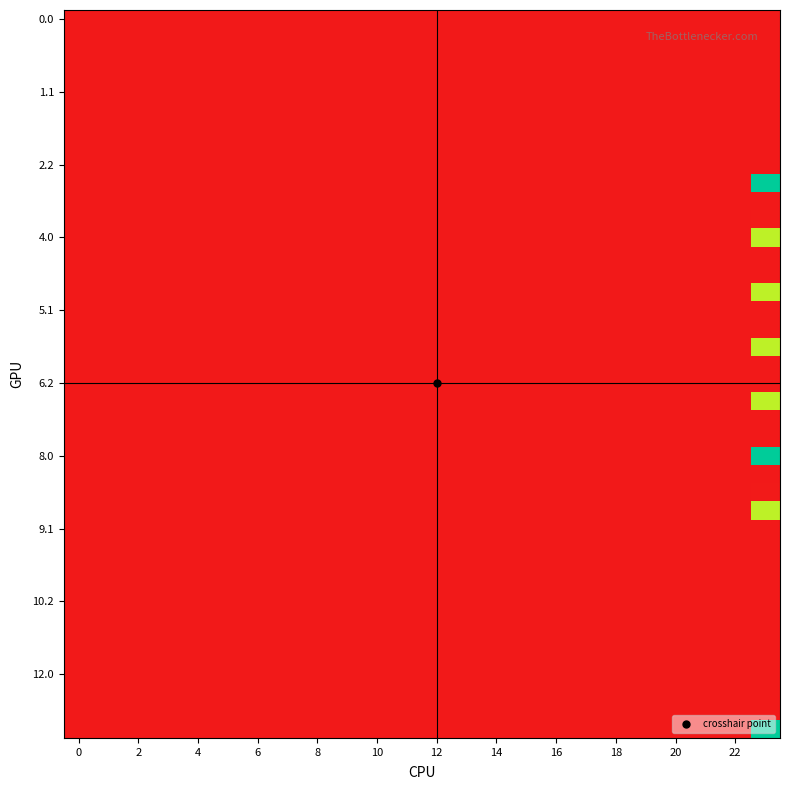

At which category is the sum across all series the highest?

23